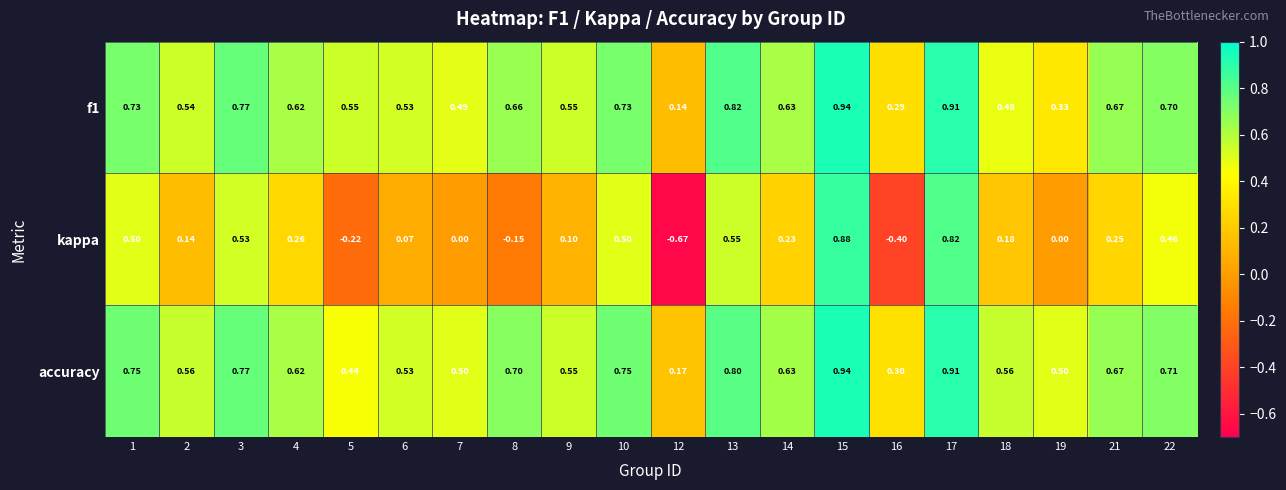

Which series has the largest total across all categories?

accuracy